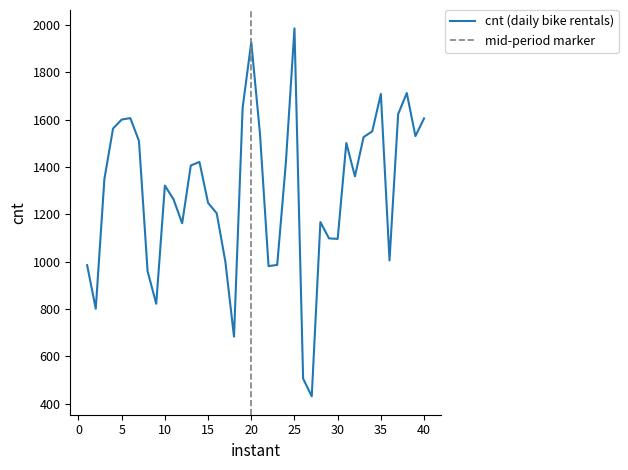

What is the change in value from 11 to 21?

+280